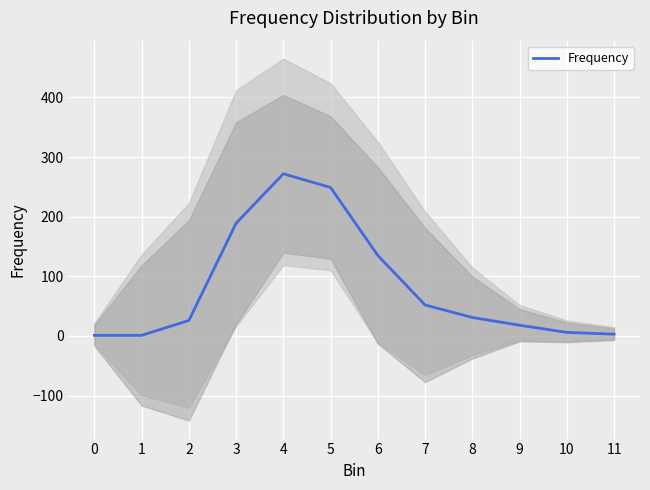

True or false: there are more than 0 points higher than both neighbors.

True